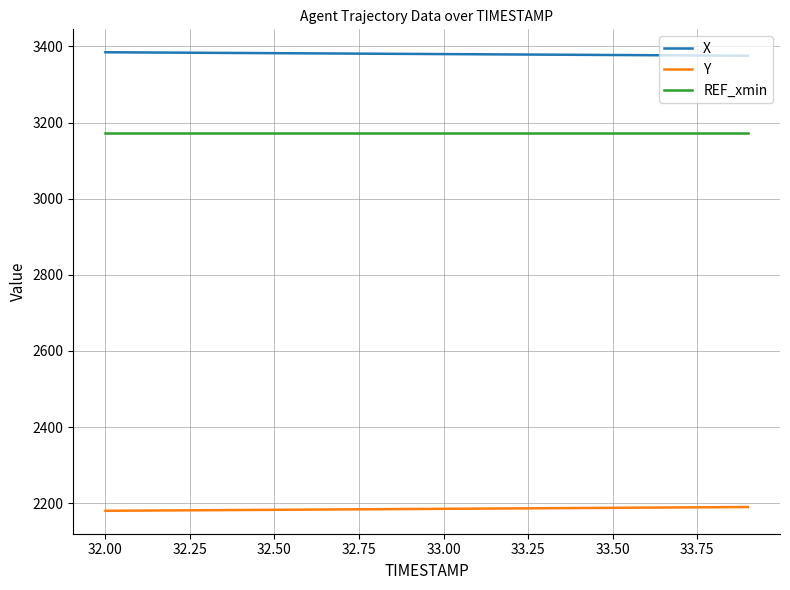

How many lines are shown in the chart?

3